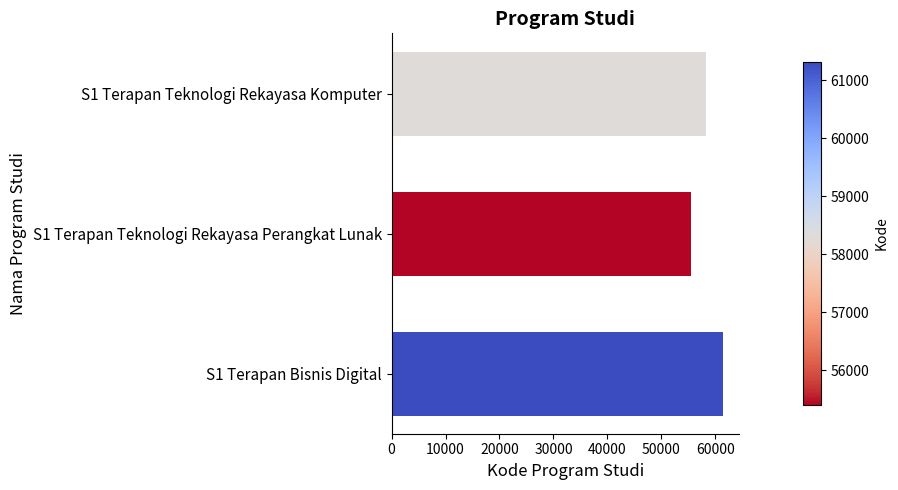

What is the difference between the maximum and minimum values?

5915